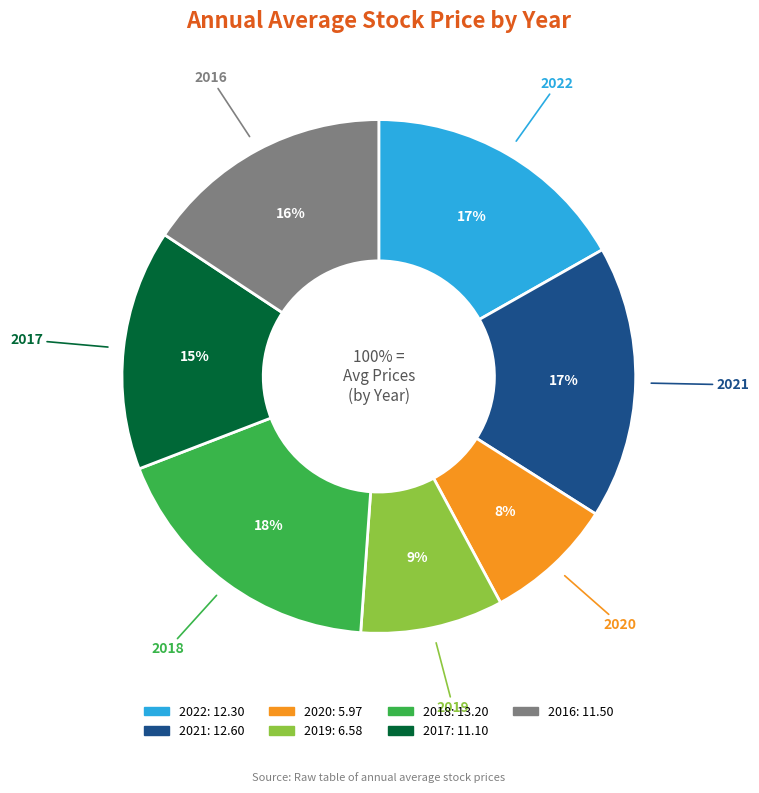

Rank the categories by value from lowest to highest.

2020, 2019, 2017, 2016, 2022, 2021, 2018